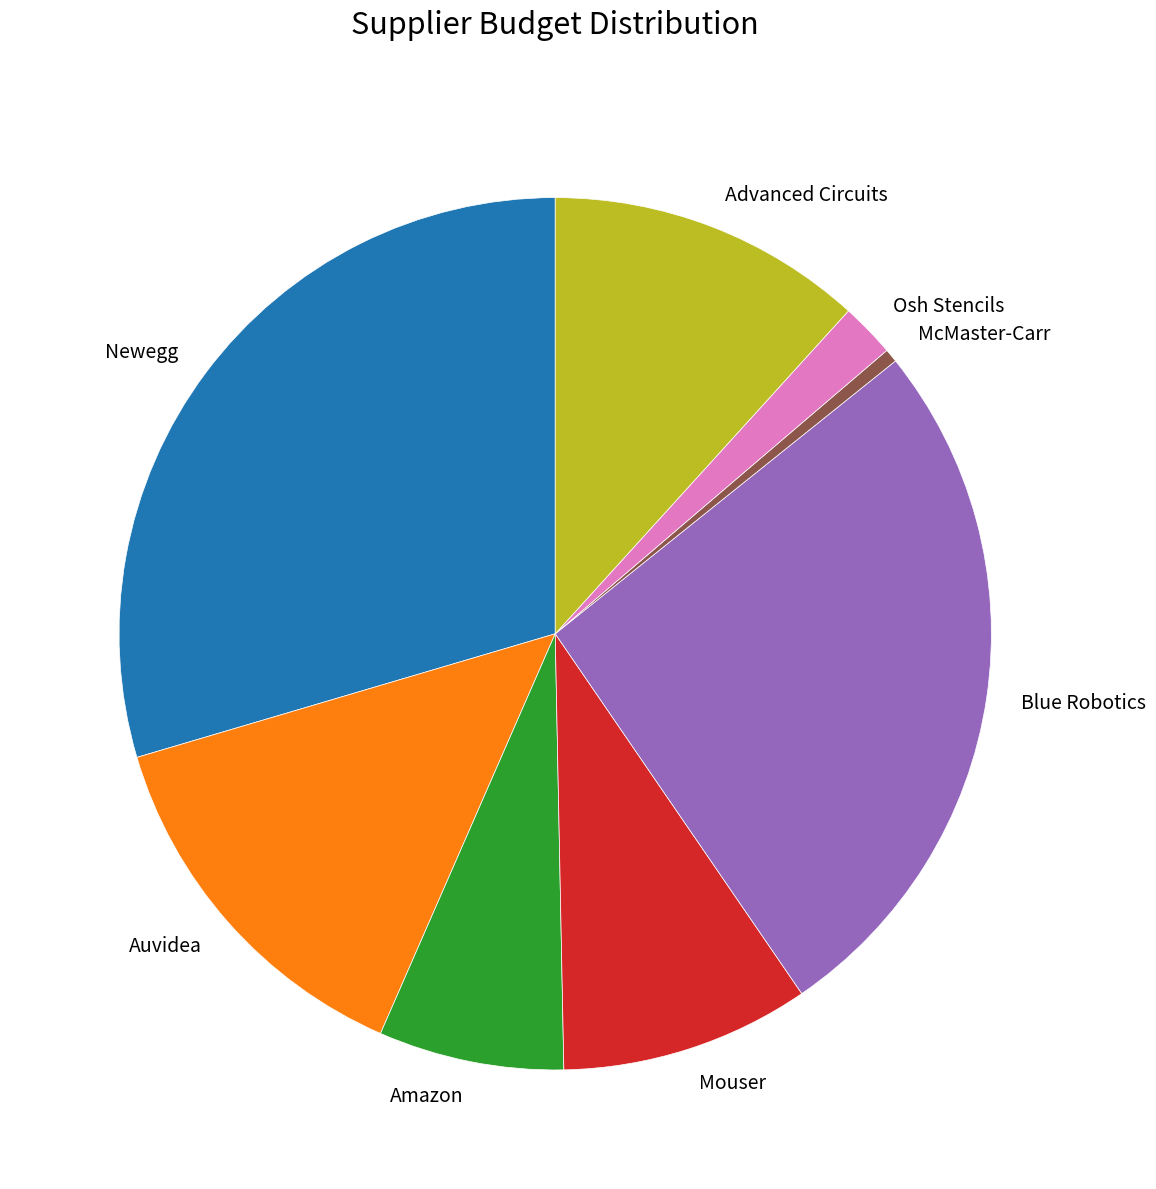

Count the number of slices in the pie.

8